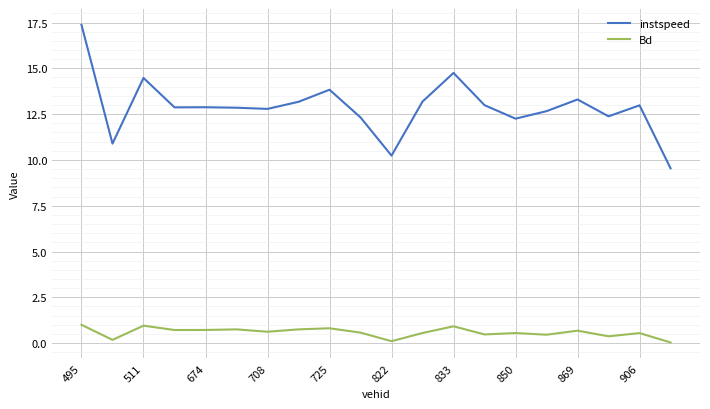

Which series has the largest total across all categories?

instspeed